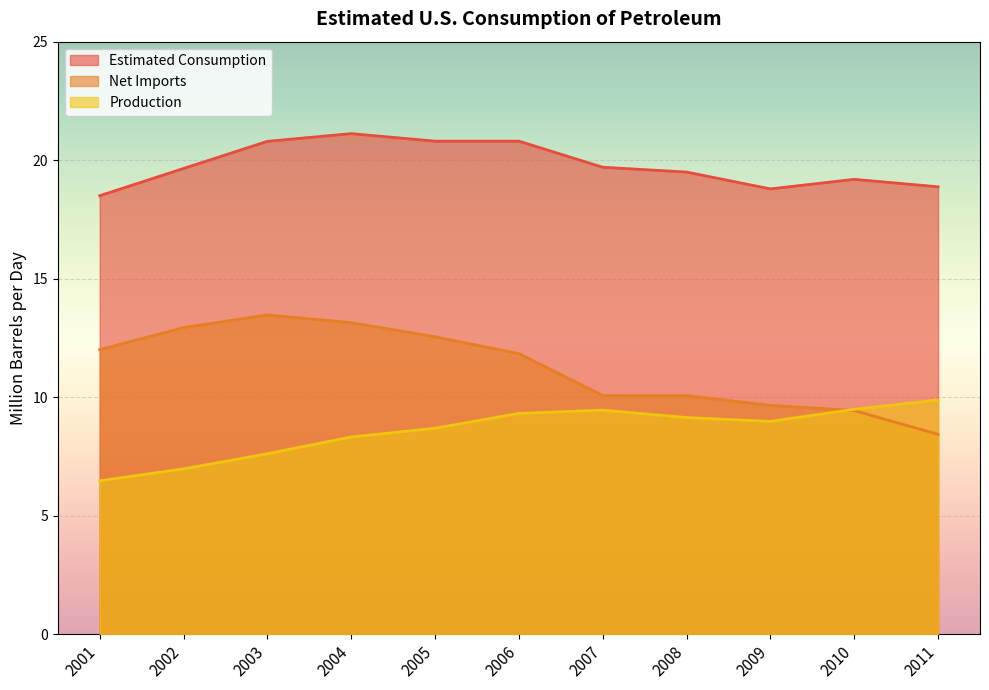

What is the maximum value for Estimated Consumption?

21.1